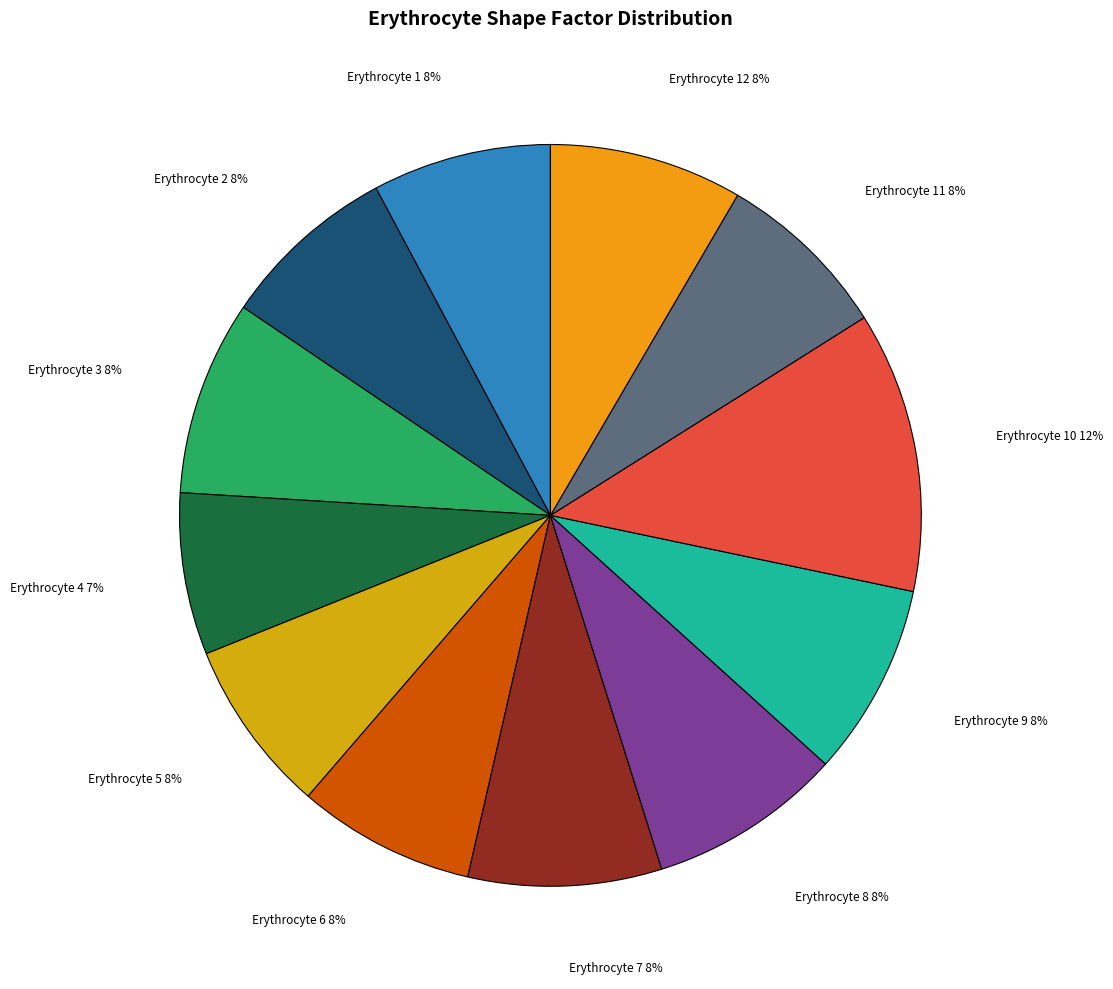

How many segments does this pie chart have?

12